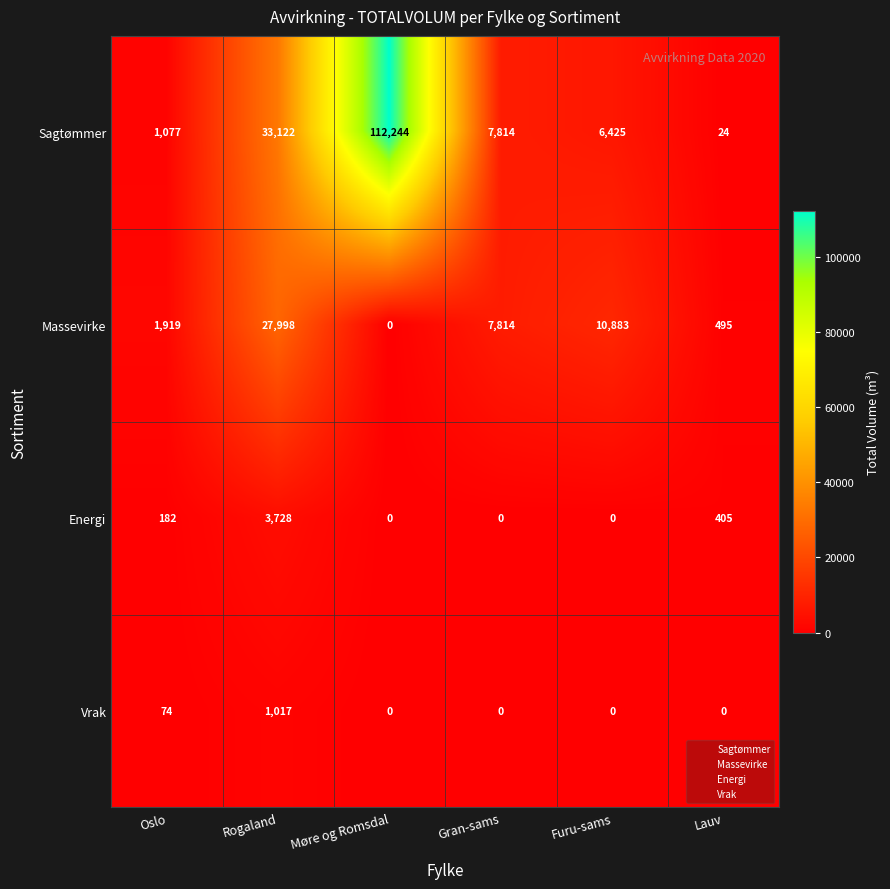

What is the difference between the maximum and minimum values in the Massevirke series?

27998